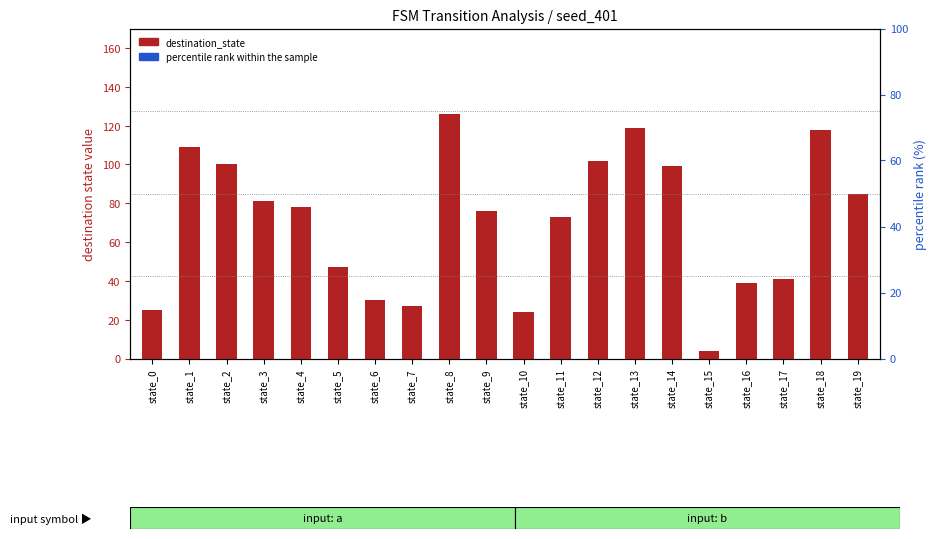

Which series reaches the maximum Y coordinate?

percentile rank within the sample